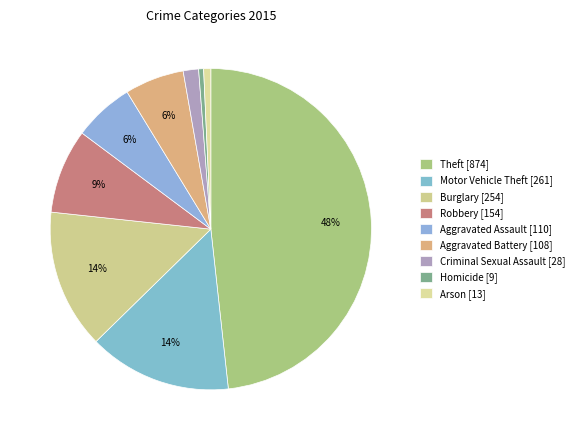

To the nearest percent, what portion does Theft represent?

48%